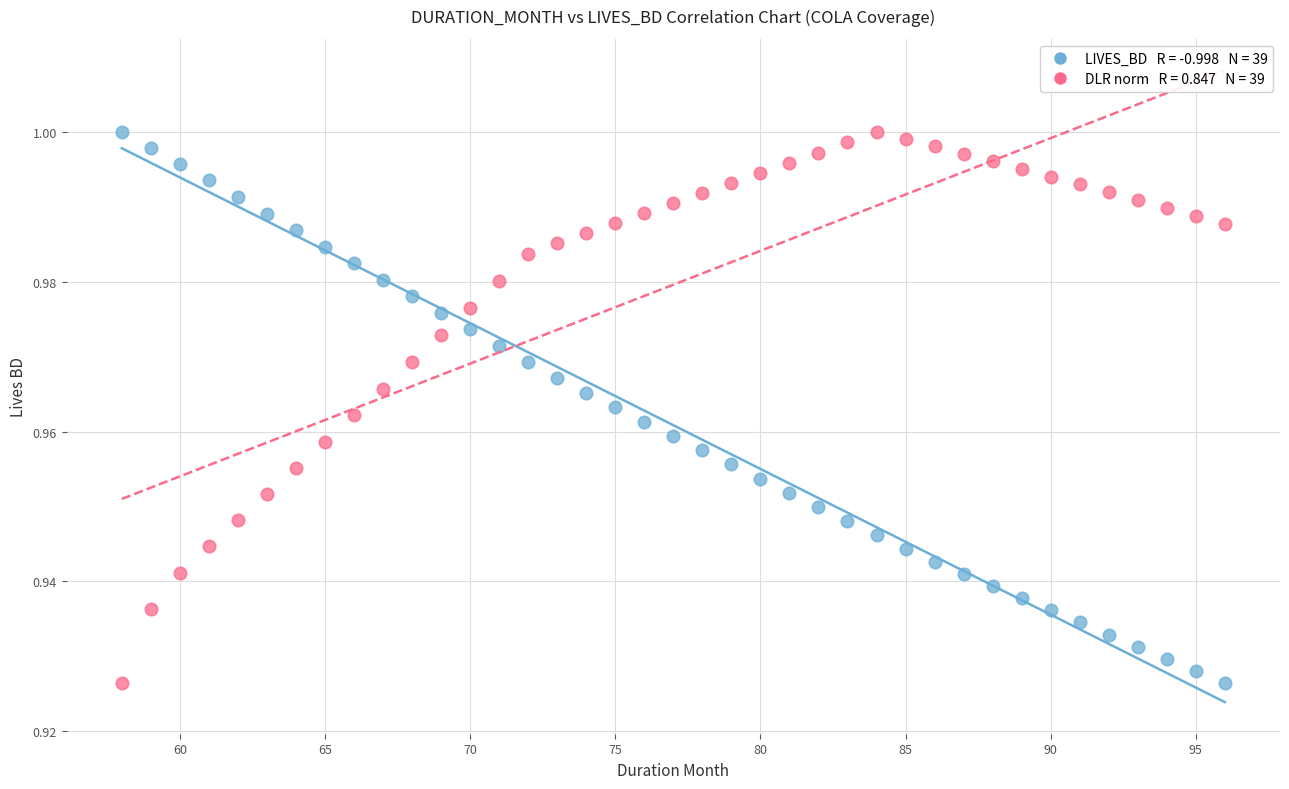

Across all data points, what is the range of X values (max minus min)?

38.0